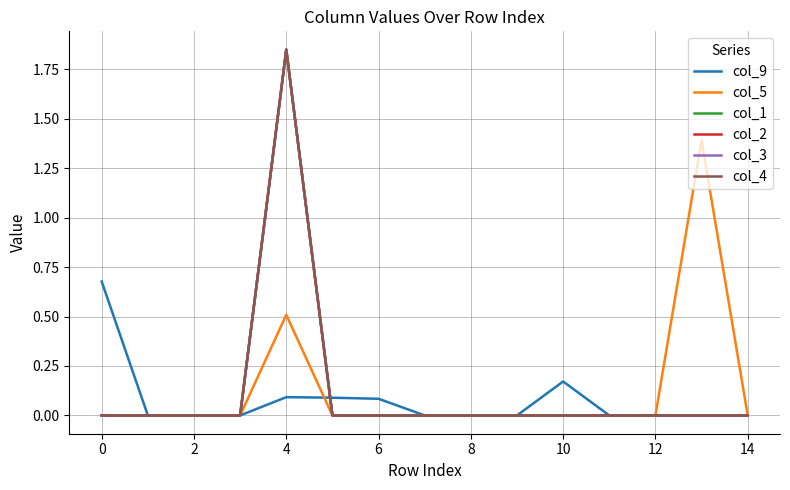

How many lines are shown in the chart?

6